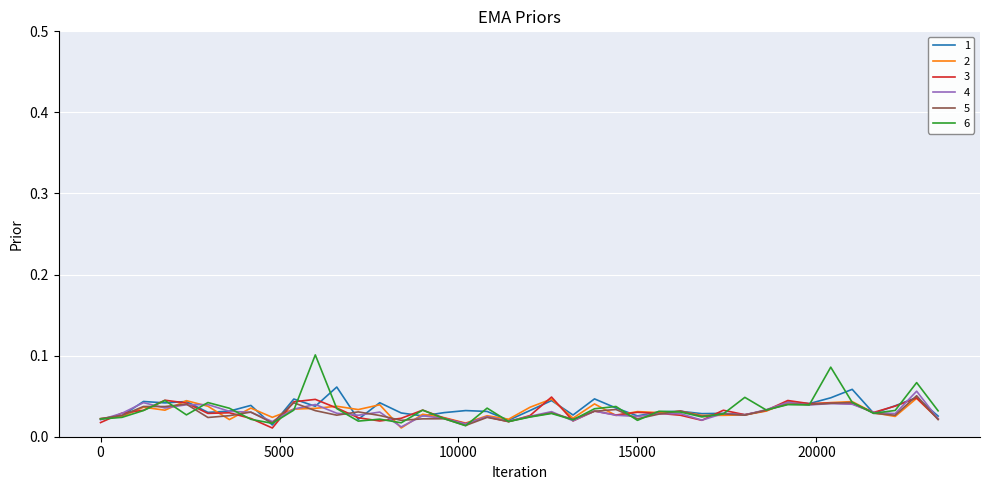

At how many categories does at least one series exceed 0?

40